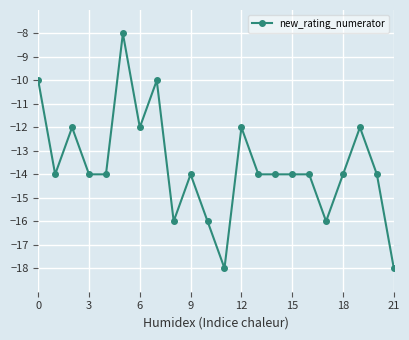

What is the greatest value displayed?

-8